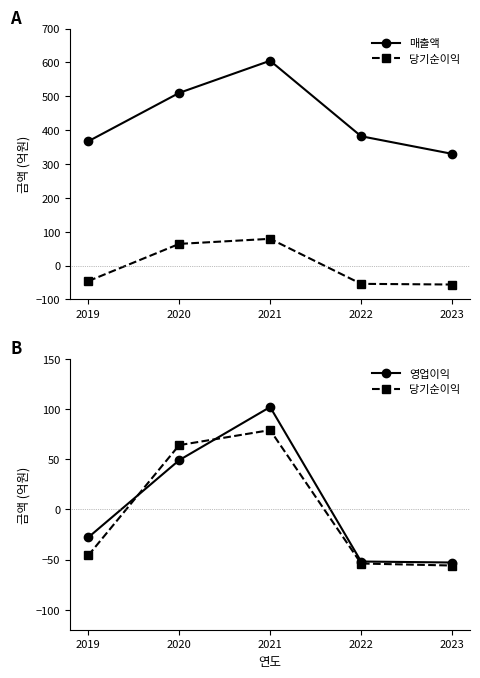

What is the smallest value displayed?

-56